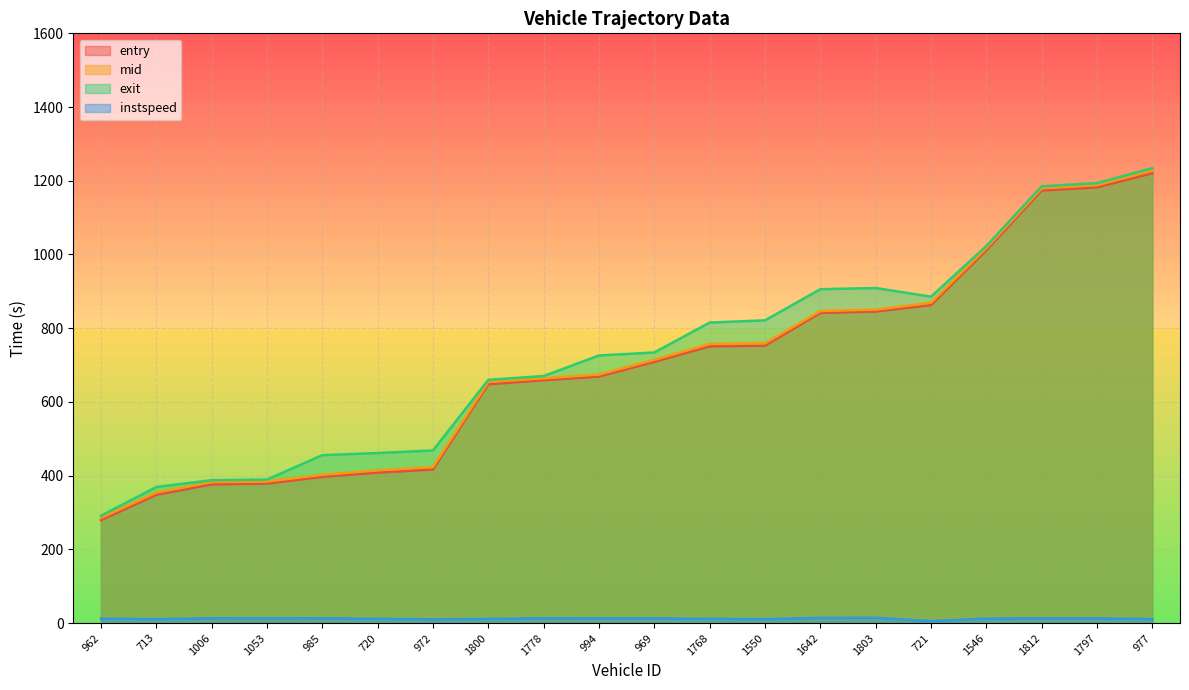

Reading left to right, transcribe all the data shown in this chart.

entry: 962=279.1	713=348.0	1006=376.3	1053=378.4	985=396.8	720=408.1	972=416.7	1800=648.0	1778=658.9	994=669.0	969=708.7	1768=750.7	1550=752.6	1642=841.5	1803=845.4	721=862.8	1546=1011.5	1812=1173.6	1797=1182.2	977=1220.6
mid: 962=285.4	713=354.3	1006=382.4	1053=384.1	985=402.5	720=414.5	972=423.4	1800=654.1	1778=664.1	994=674.4	969=714.3	1768=757.4	1550=759.1	1642=846.5	1803=850.5	721=869.0	1546=1017.3	1812=1179.5	1797=1188.2	977=1227.3
exit: 962=291.0	713=369.2	1006=387.6	1053=389.4	985=455.4	720=461.3	972=468.3	1800=659.9	1778=670.2	994=725.9	969=734.1	1768=815.3	1550=821.3	1642=905.8	1803=909.0	721=885.5	1546=1022.9	1812=1184.9	1797=1193.6	977=1234.3
instspeed: 962=12.0	713=10.8	1006=13.0	1053=13.2	985=12.9	720=11.7	972=10.1	1800=11.3	1778=13.0	994=12.7	969=12.7	1768=11.6	1550=10.8	1642=14.1	1803=14.4	721=5.0	1546=12.2	1812=12.6	1797=12.7	977=10.9